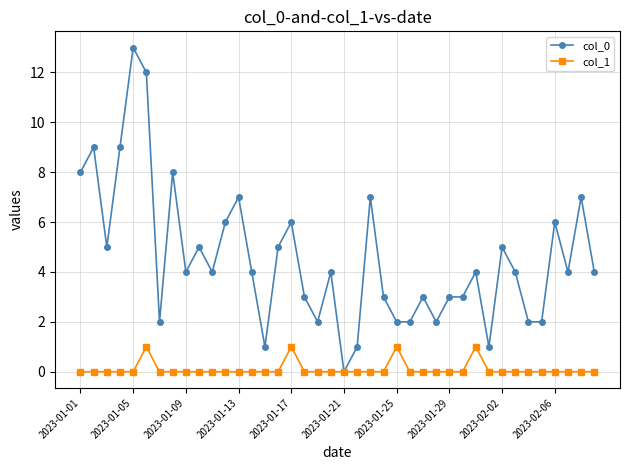

List the series in order of their peak value, lowest first.

col_1, col_0